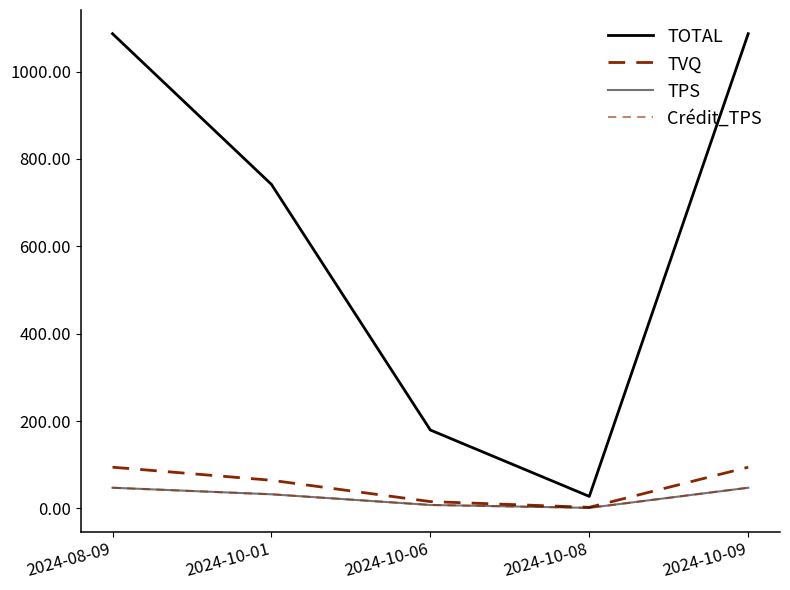

Is it true that TPS equals 77.5 at 2024-08-09?

False